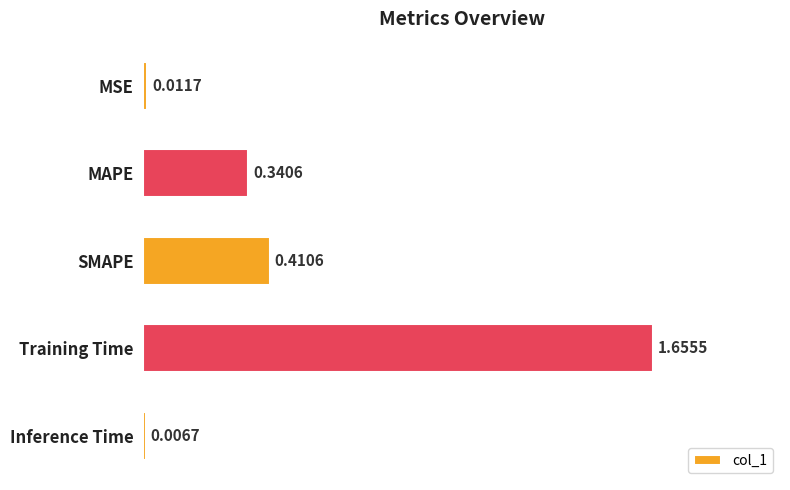

What is the label of the 2nd bar from the top?

MAPE